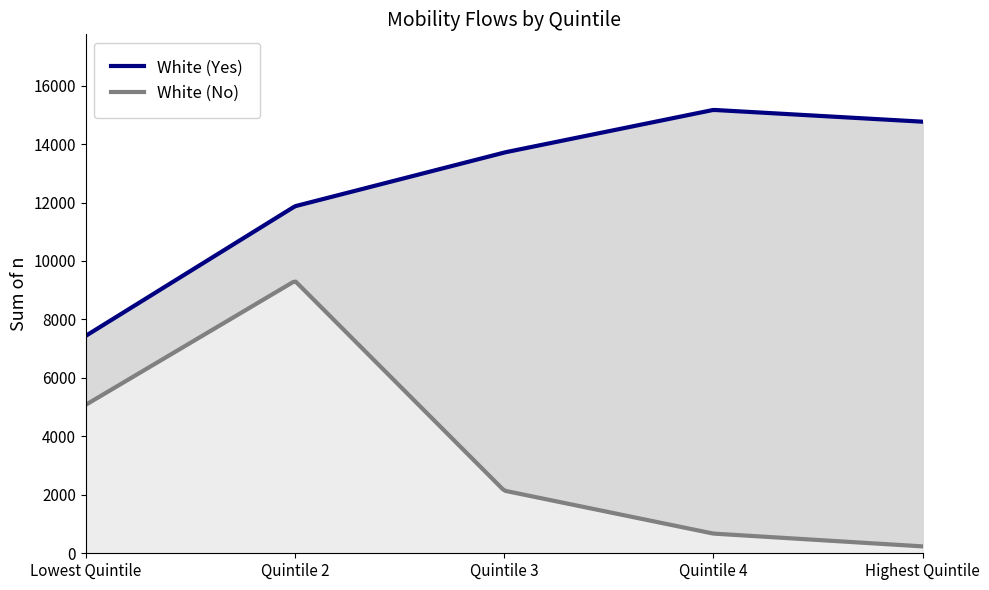

Where does the White (Yes) series first go above 13668?

Quintile 3